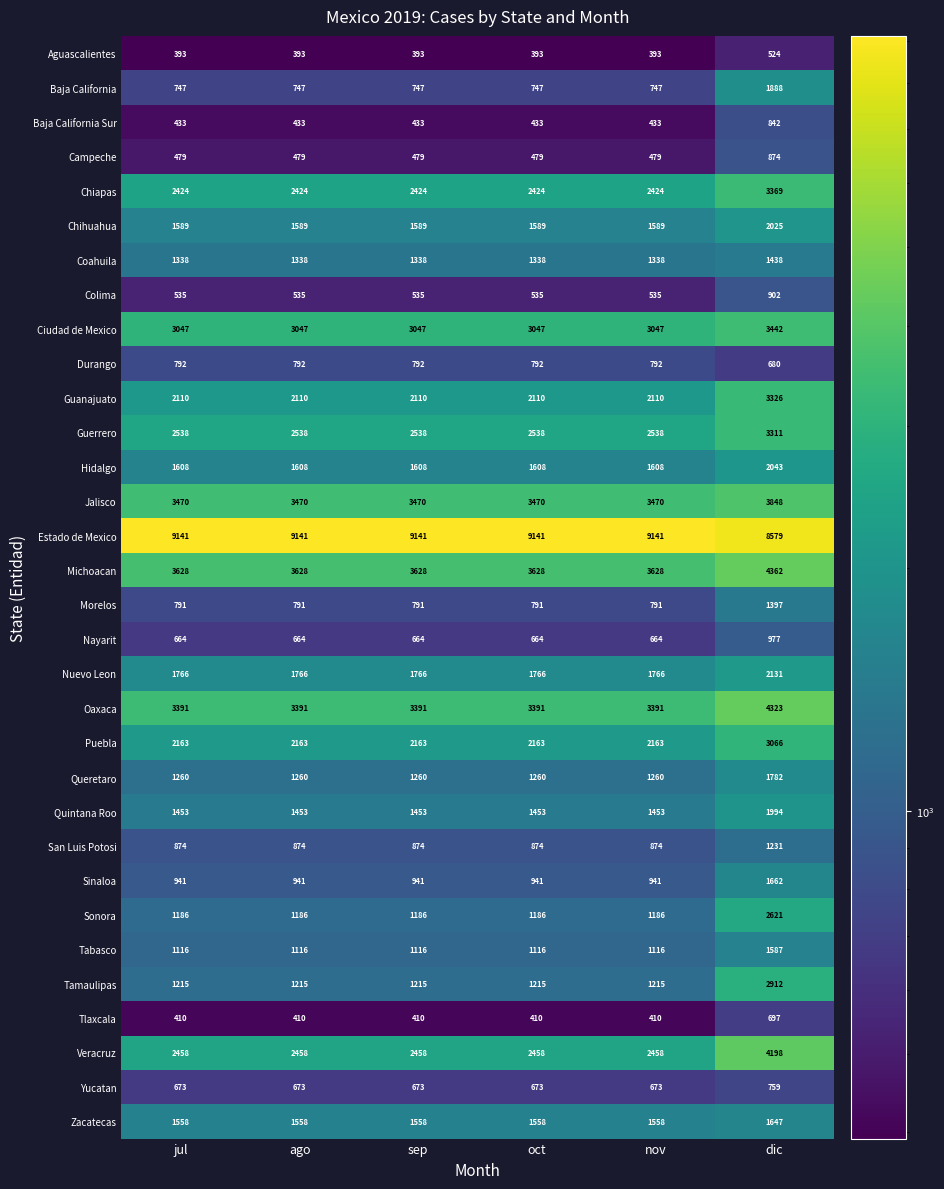

How many data points does each series have?

6